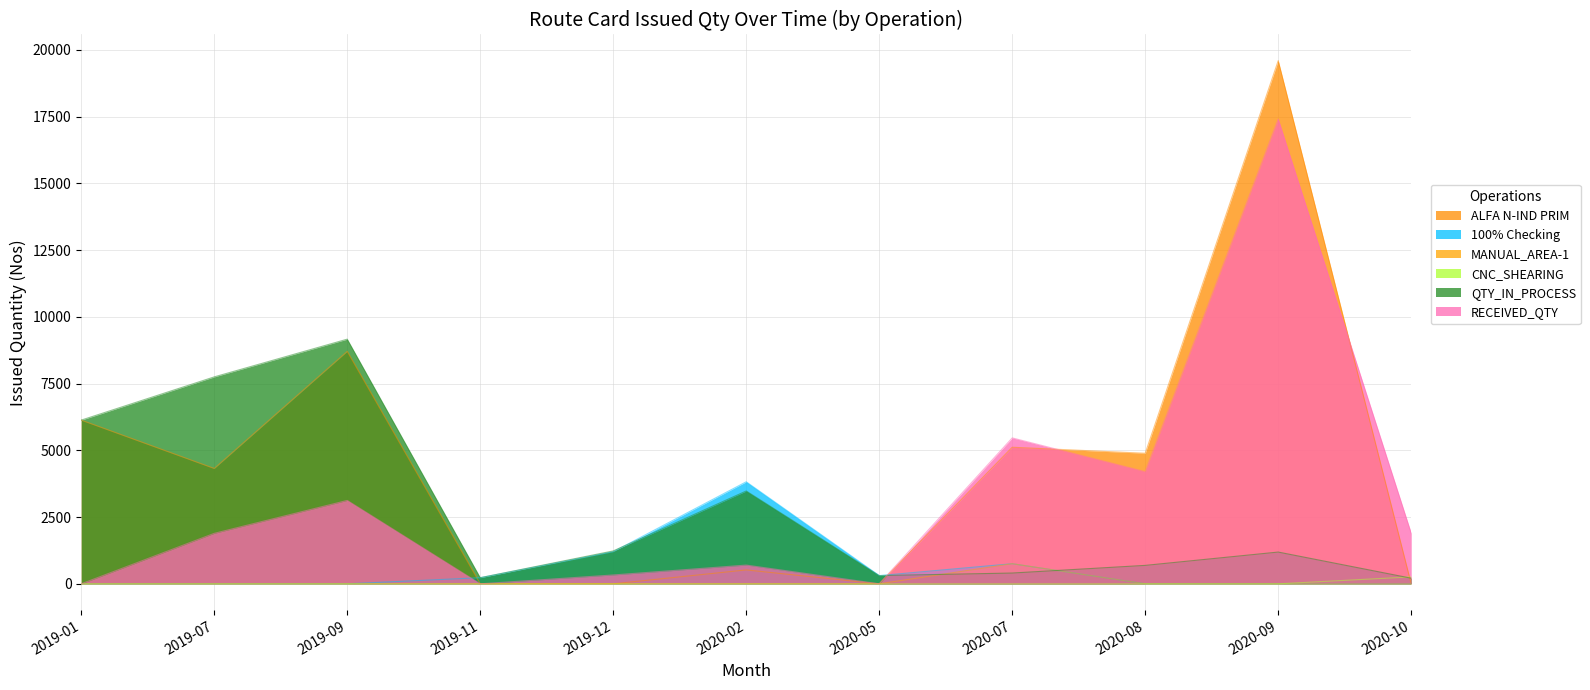

What is the sum of all 100% Checking values?

6314